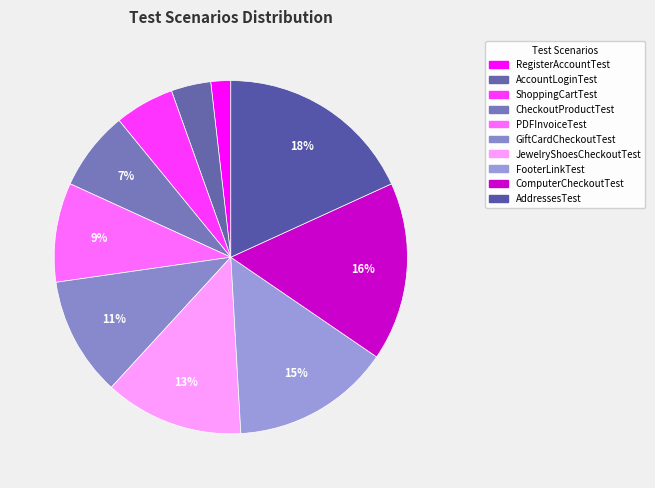

How many segments does this pie chart have?

10